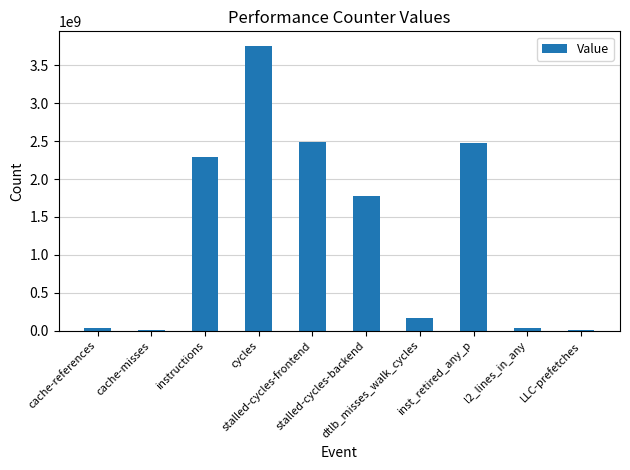

What is the maximum value shown in the chart?

3759701155